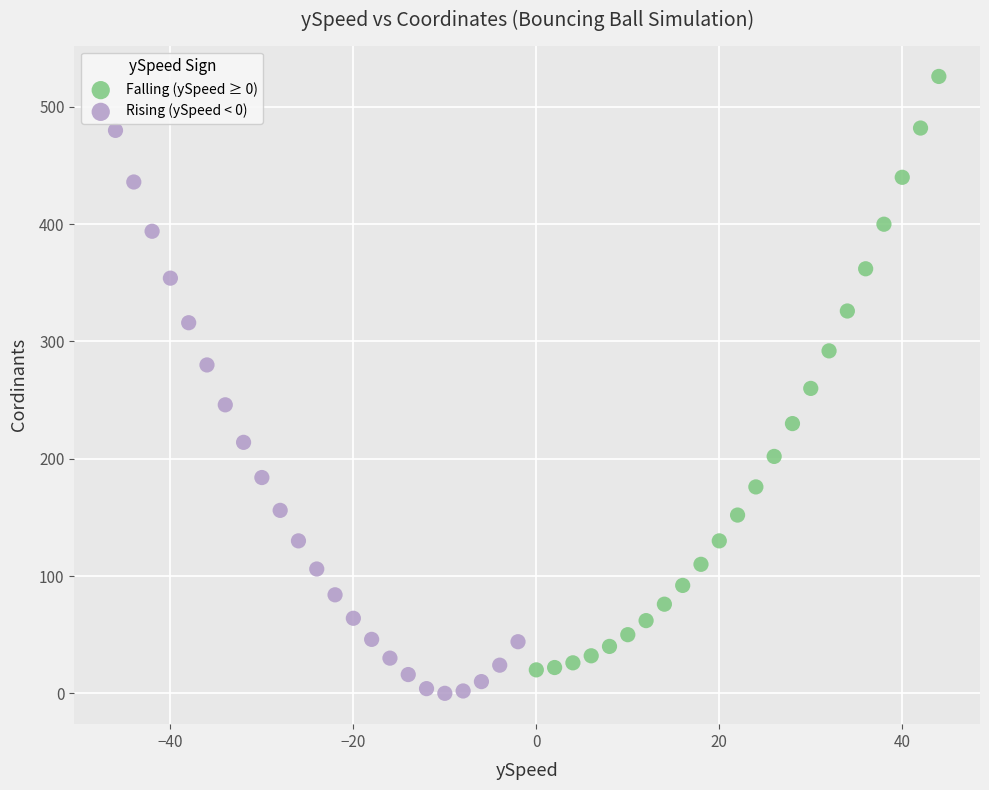

Which series has the largest Y range (max minus min)?

Falling (ySpeed ≥ 0)